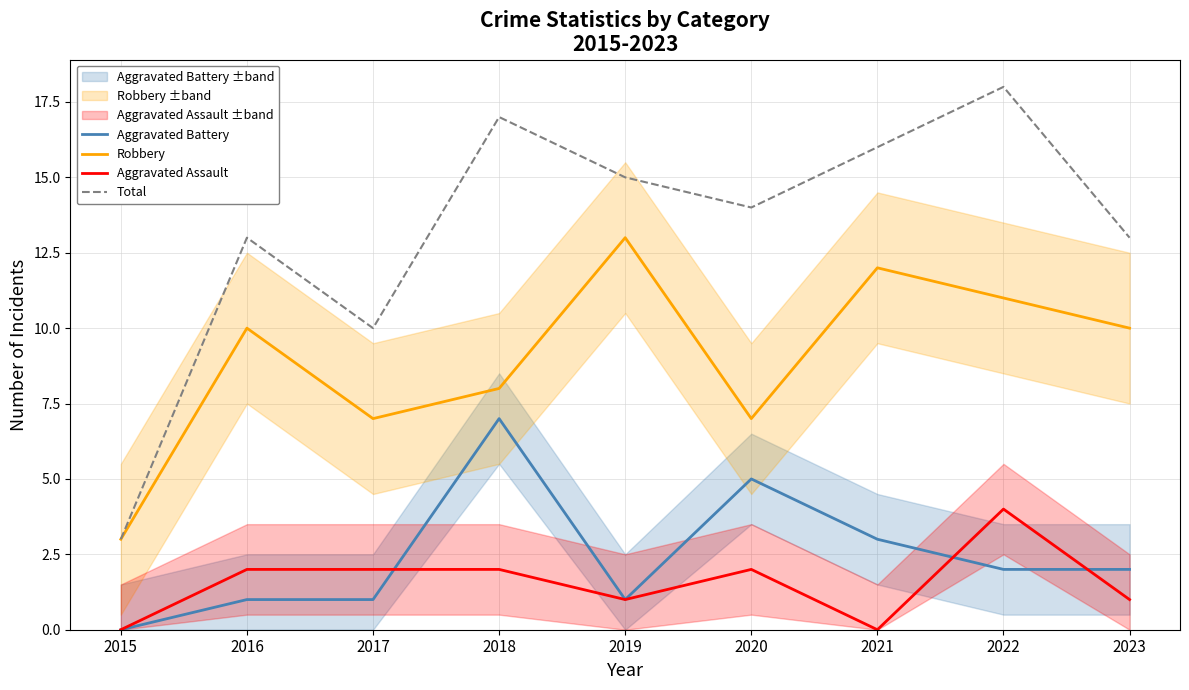

Is this an area chart (filled region under the line)?

No